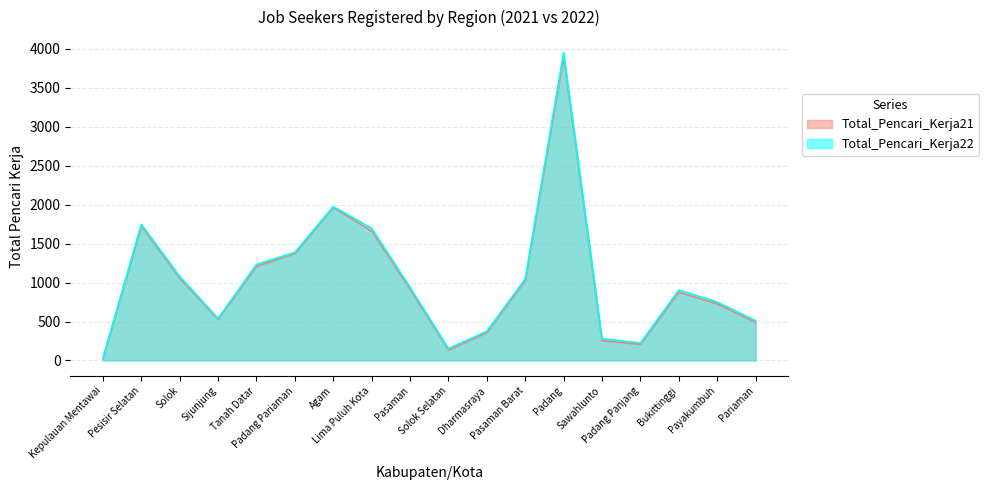

Which series has the largest total across all categories?

Total_Pencari_Kerja22